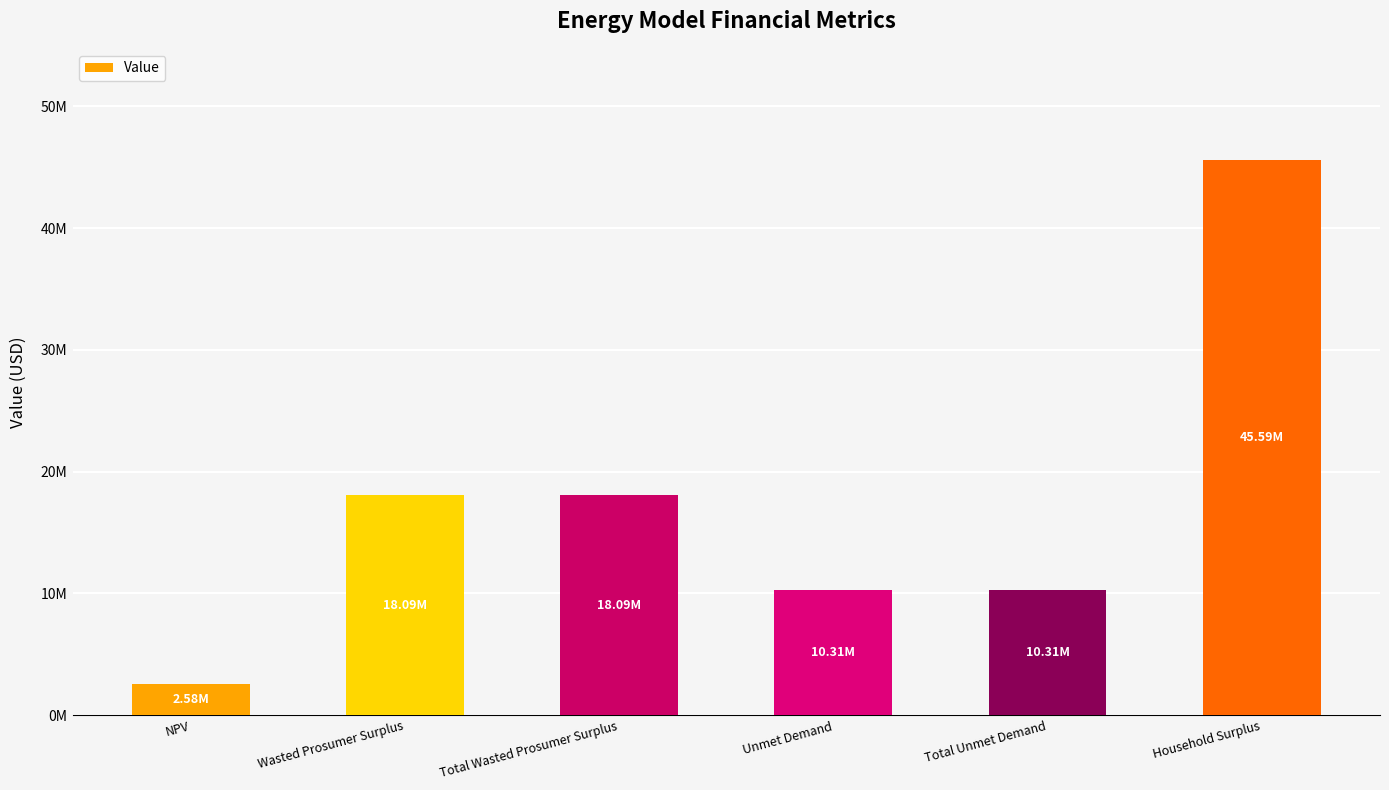

Does the chart contain any negative values?

No